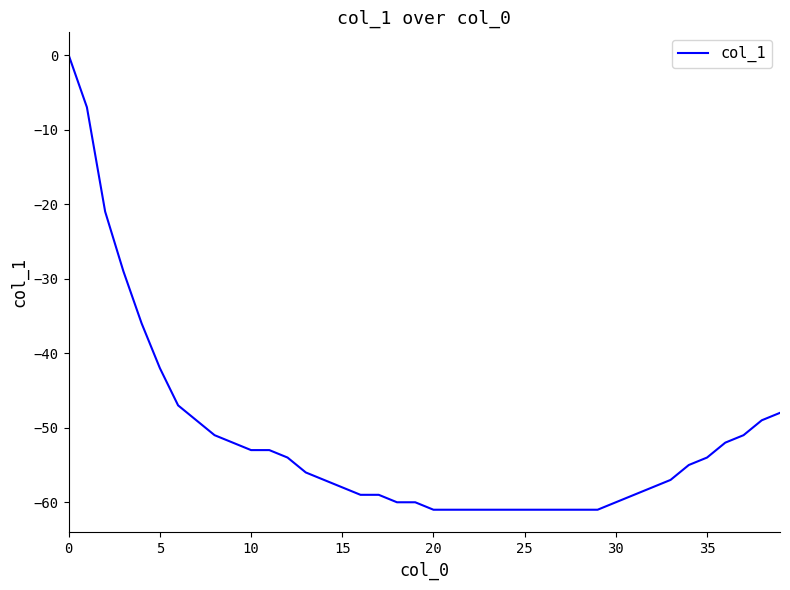

Reading left to right, what are all the values shown in this chart?

0	-7	-21	-29	-36	-42	-47	-49	-51	-52	-53	-53	-54	-56	-57	-58	-59	-59	-60	-60	-61	-61	-61	-61	-61	-61	-61	-61	-61	-61	-60	-59	-58	-57	-55	-54	-52	-51	-49	-48